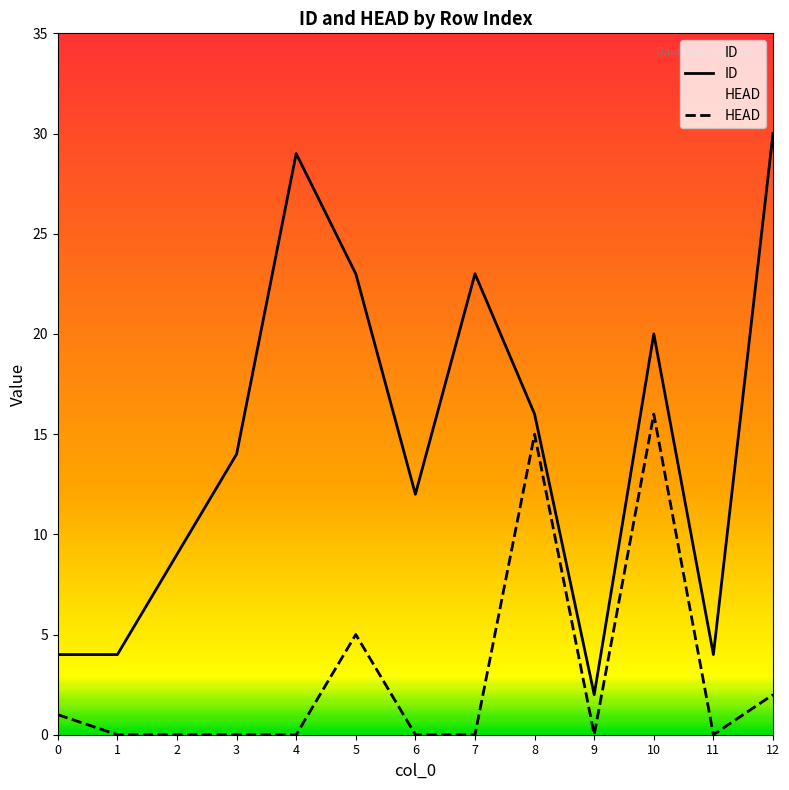

Reading left to right, extract all data points from this chart.

ID: 4	4	9	14	29	23	12	23	16	2	20	4	30
HEAD: 1	0	0	0	0	5	0	0	15	0	16	0	2